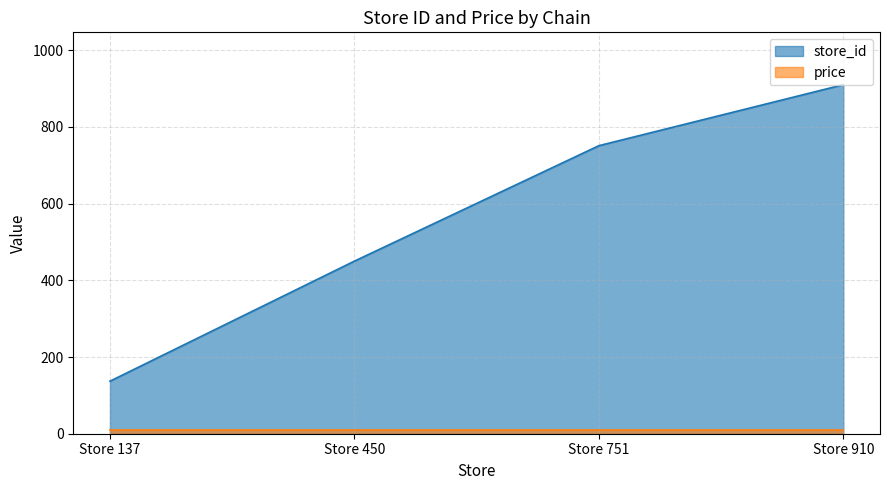

Rank the categories by value from highest to lowest.

Store 910, Store 751, Store 450, Store 137